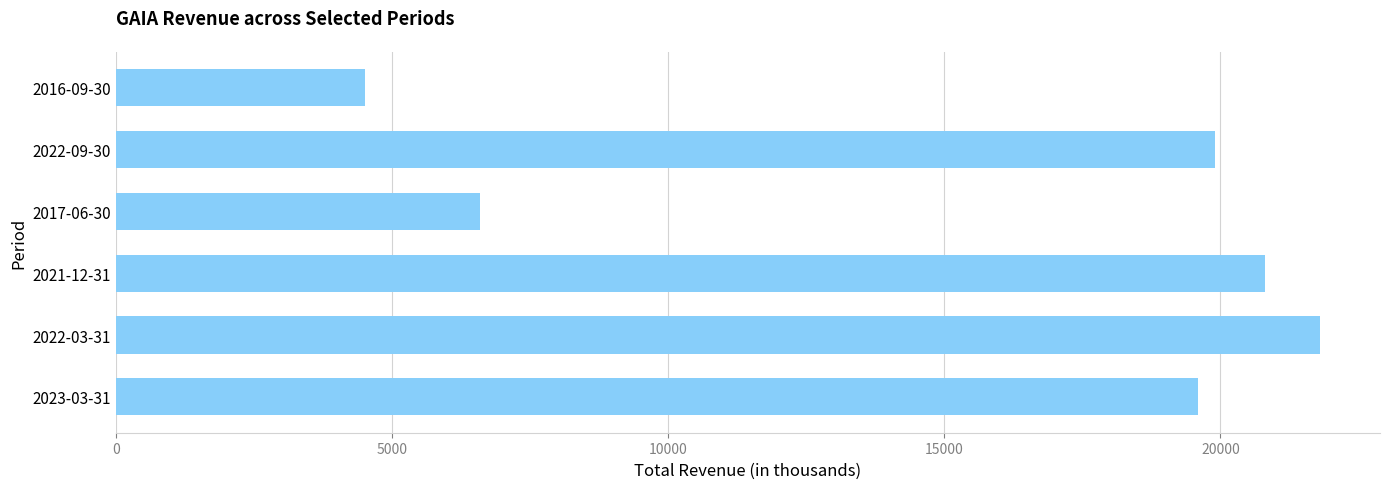

The value at 2023-03-31 is 19600. True or false?

True